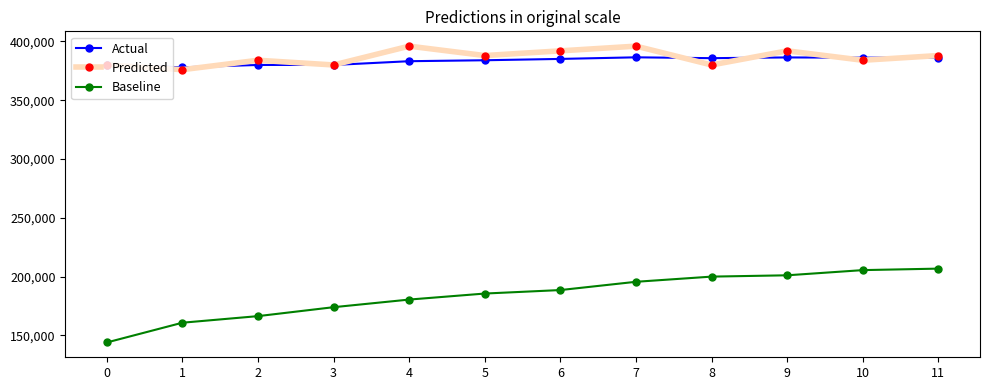

Between 4 and 9, which series saw the biggest shift?

Baseline